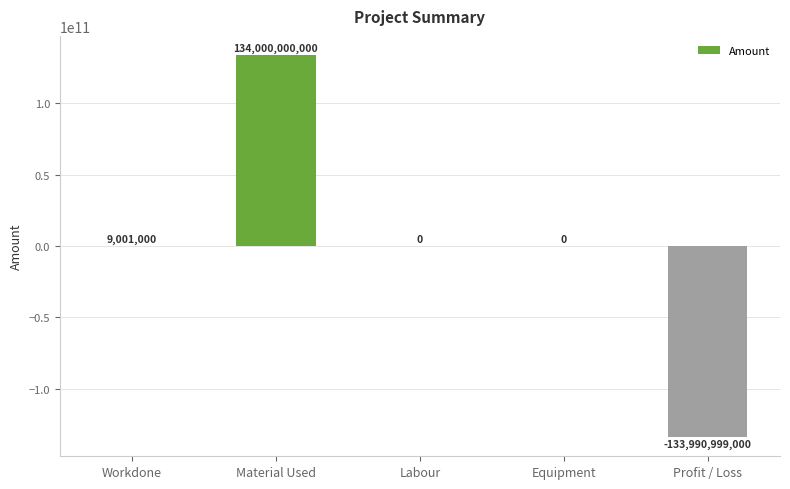

The chart shows a value of 134000000000 at Material Used. True or false?

True